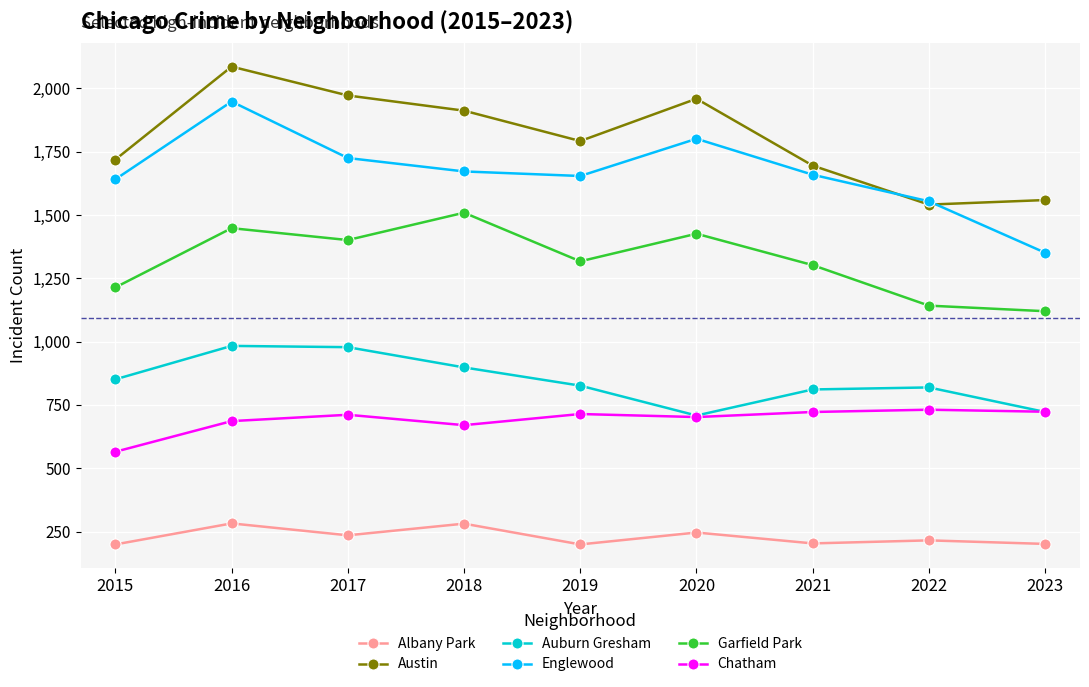

At which category does Garfield Park reach its first local valley?

2017